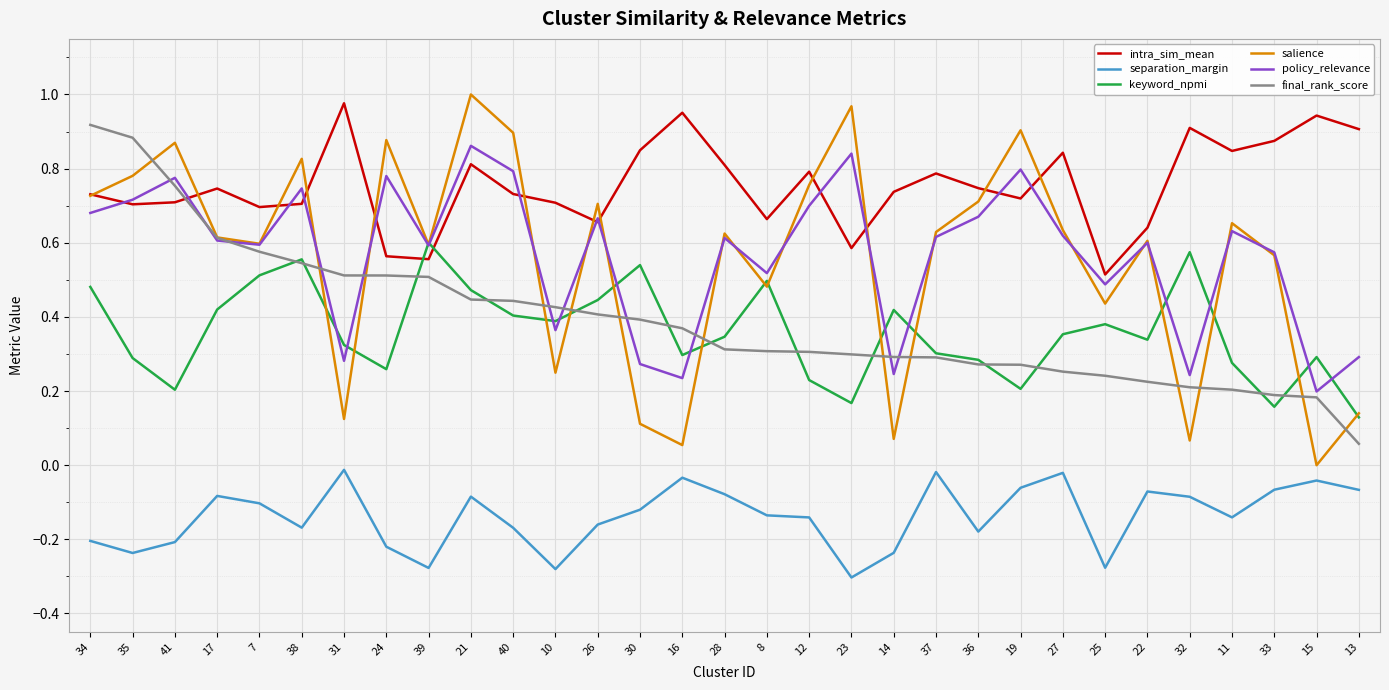

True or false: separation_margin and final_rank_score cross at least once.

False